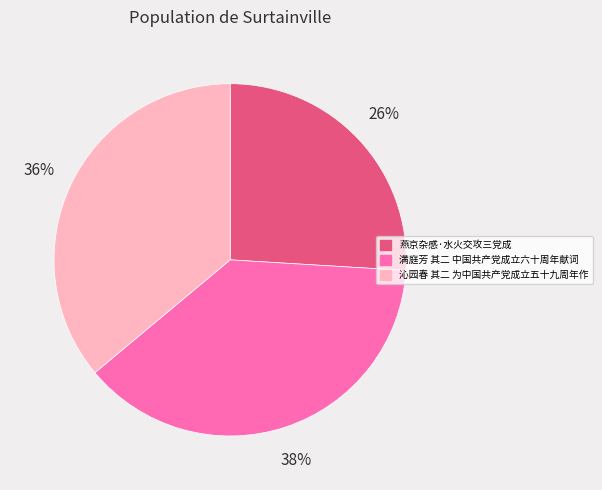

To the nearest percent, what is the difference between the largest and smallest slice percentages?

12%